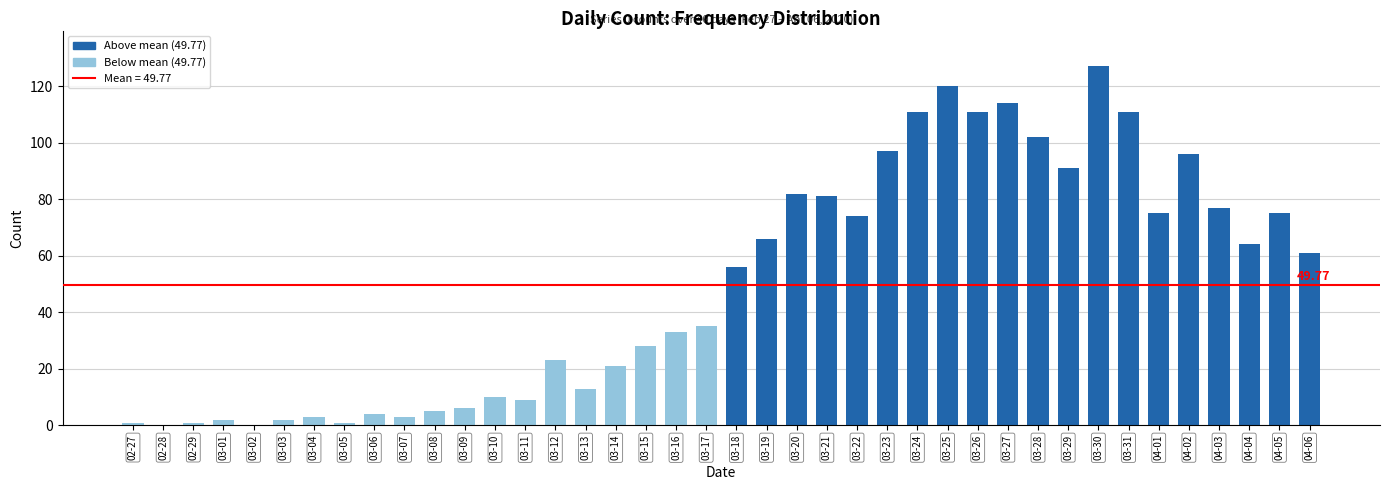

What is the sum of all values?

1991